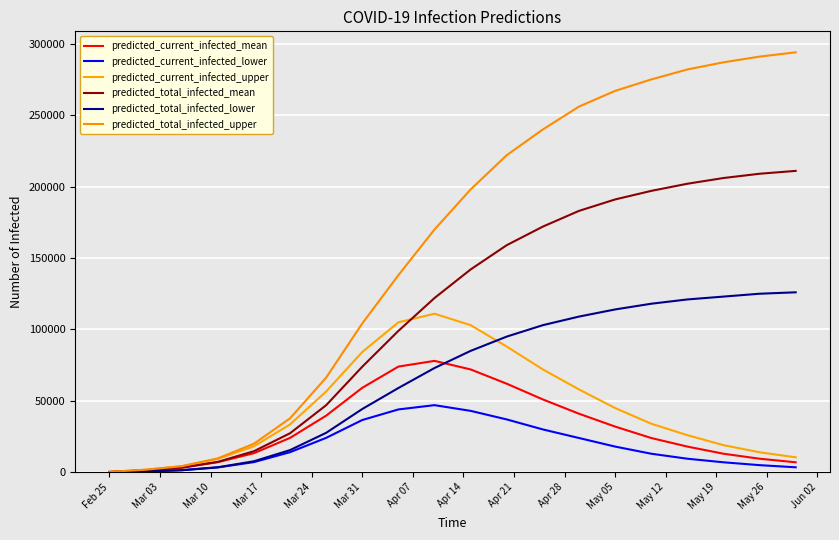

Is this an area chart (filled region under the line)?

No